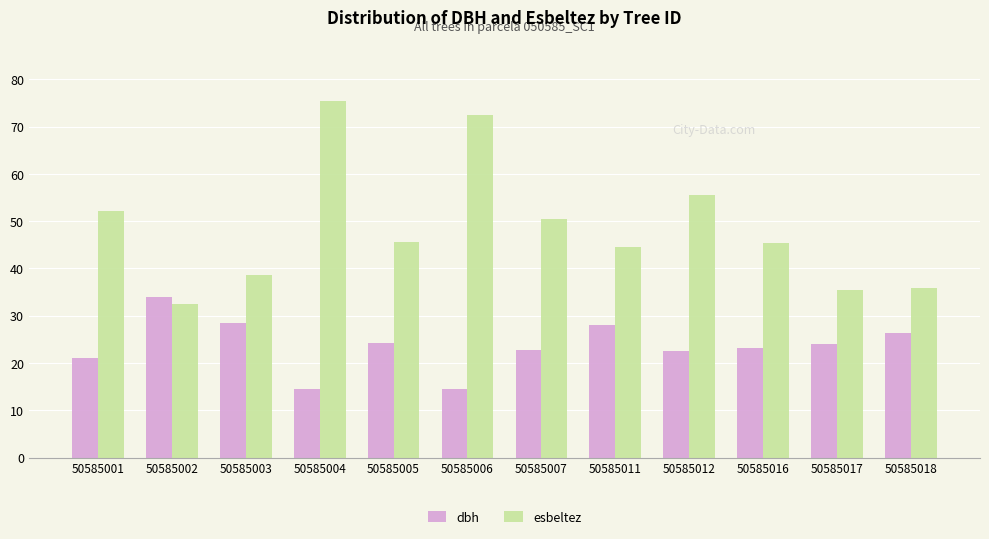

Are the bars horizontal?

No